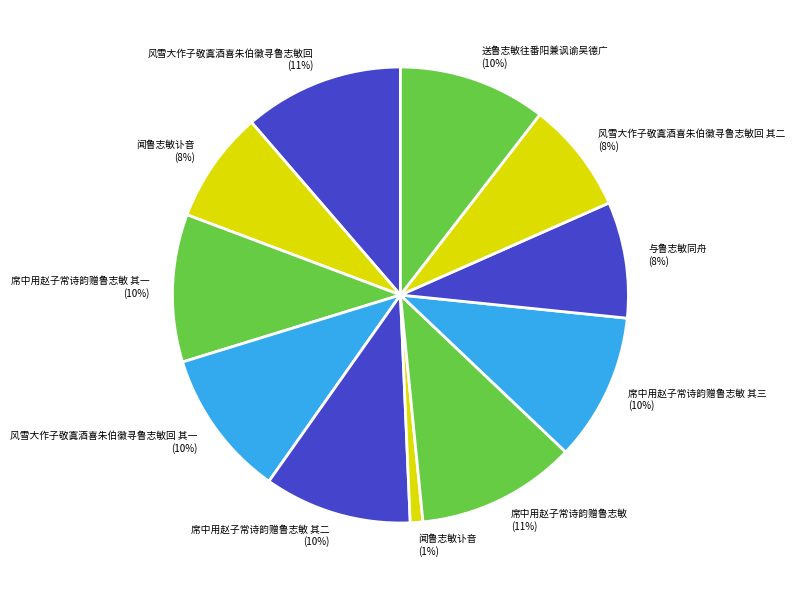

Combined, do 席中用赵子常诗韵赠鲁志敏 其三 (10%) and 风雪大作子敬寘酒喜朱伯徽寻鲁志敏回 其二 (8%) account for over 50%?

No